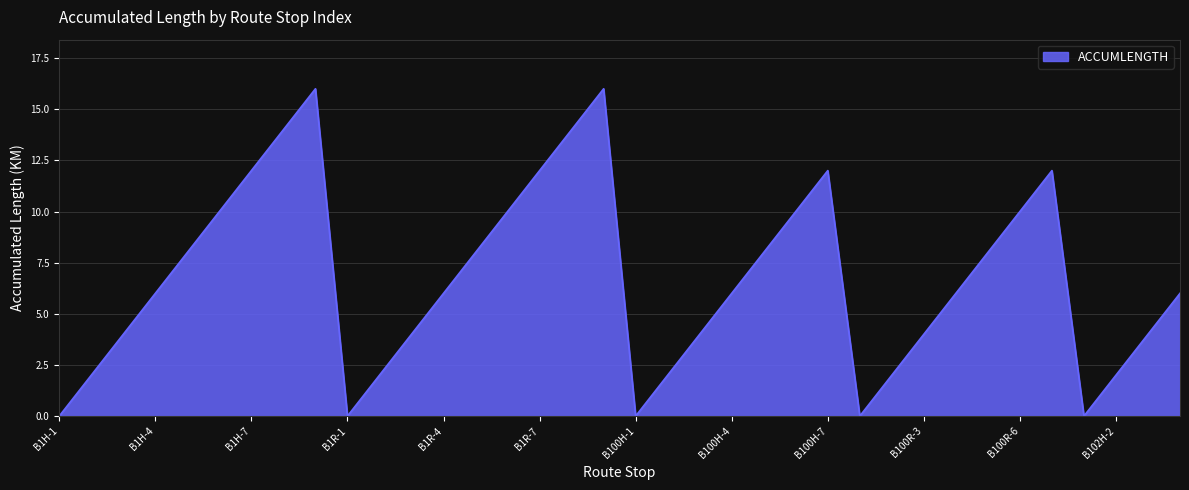

What is the difference between the maximum and minimum values?

16